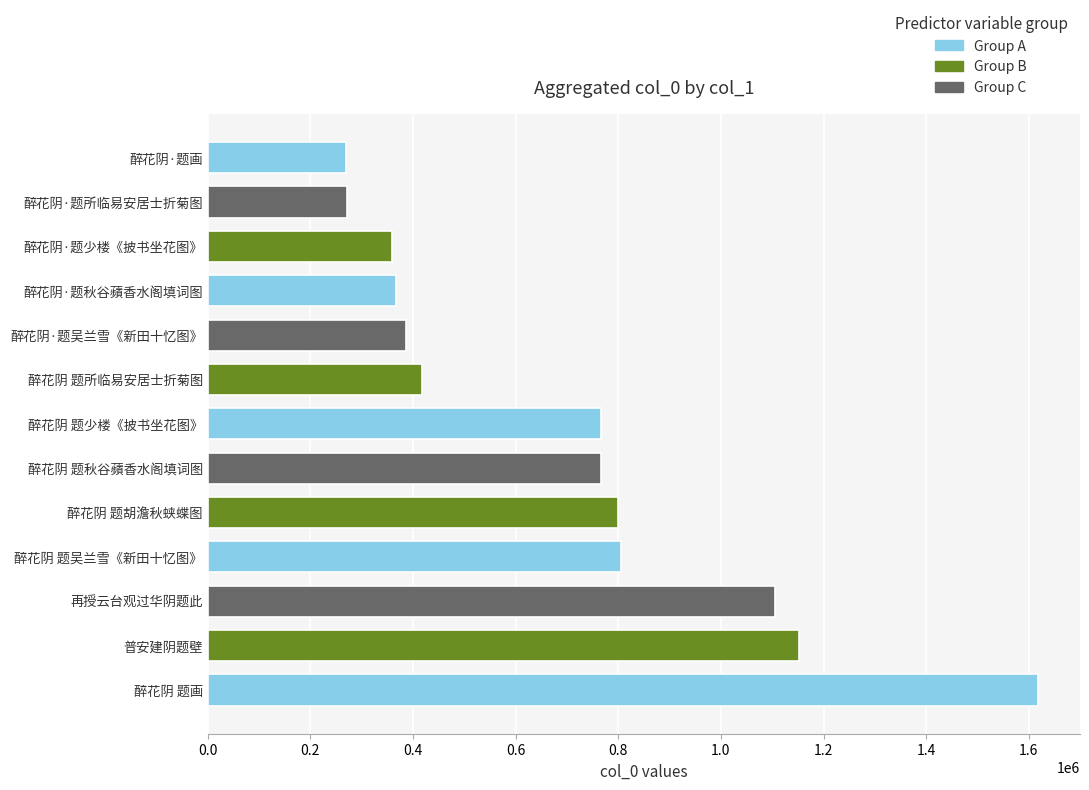

True or false: the data shows 366030 at 醉花阴·题秋谷蘋香水阁填词图.

True